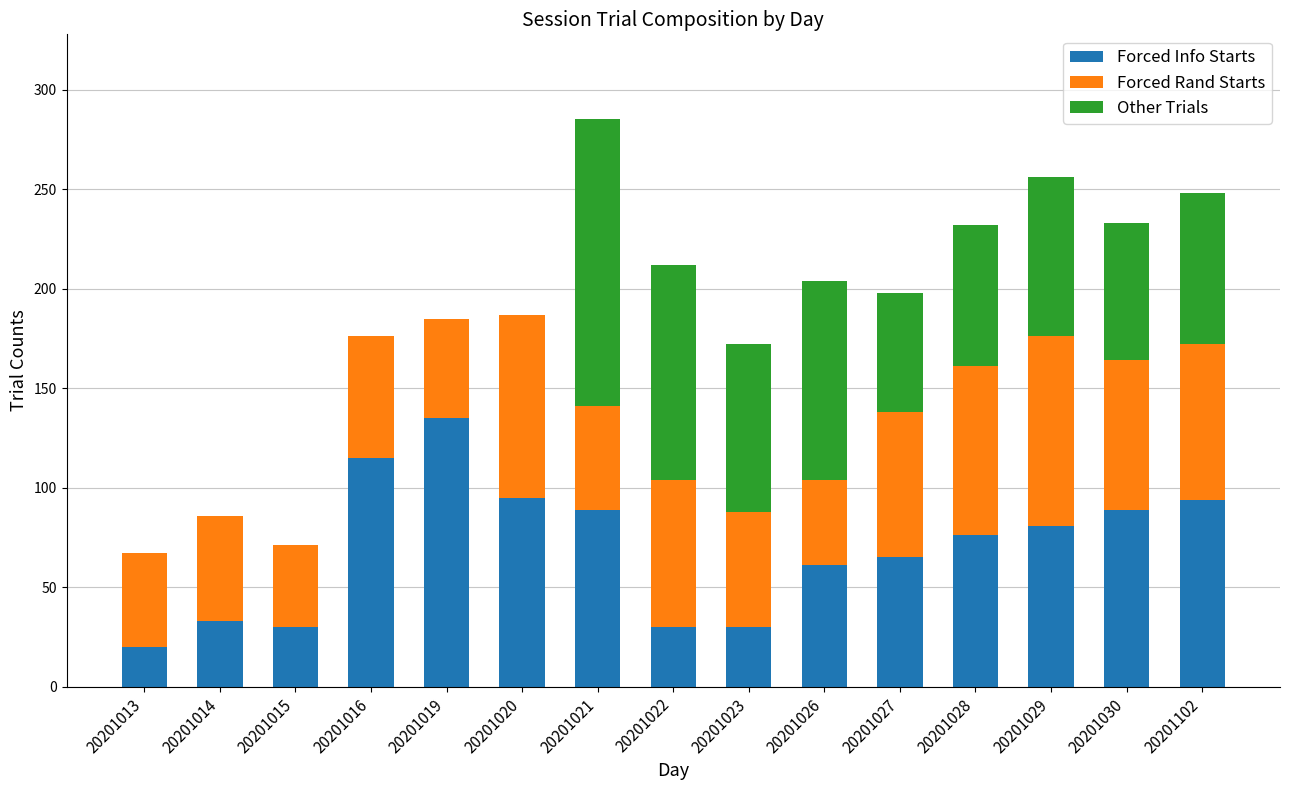

What is the total value across all series at 20201021?

285